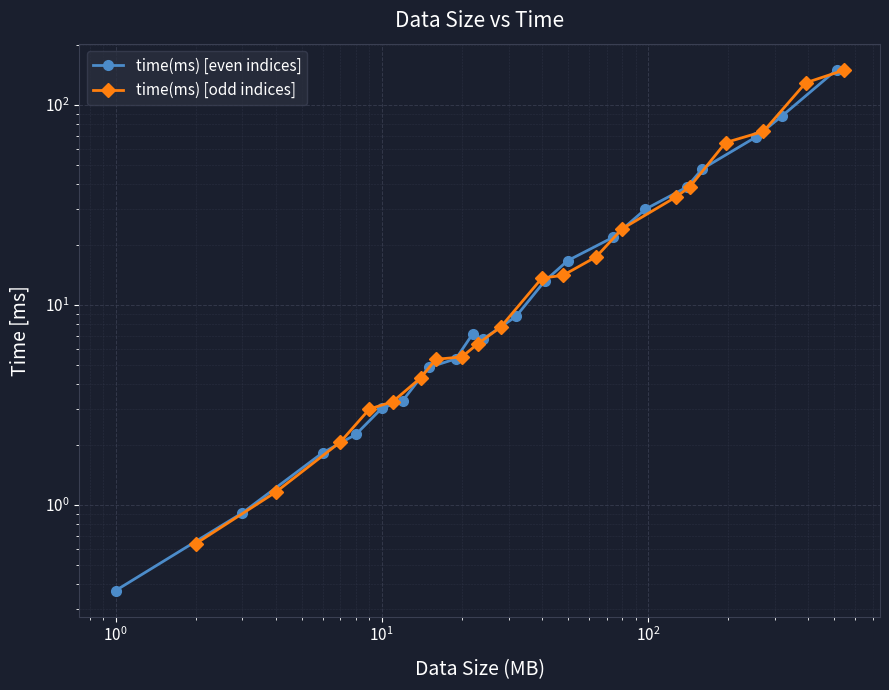

Which series has the largest range (max minus min)?

time(ms) [even indices]